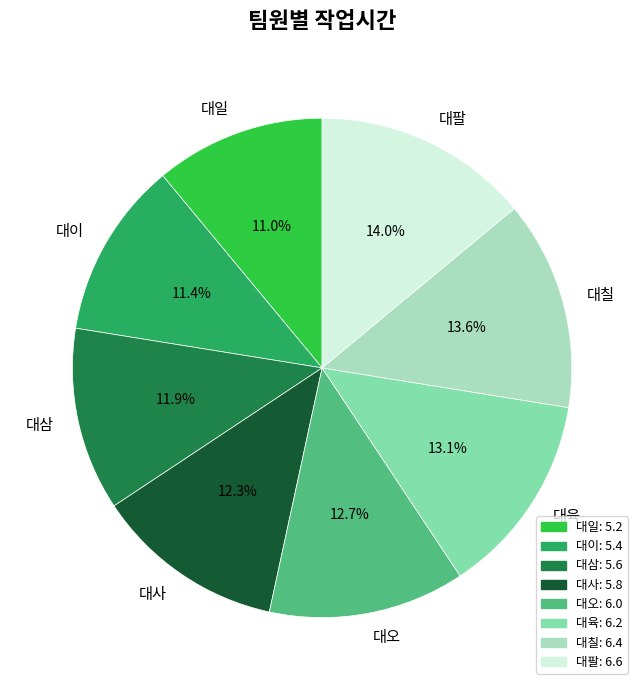

To the nearest percent, what is the difference between the largest and smallest slice percentages?

3%